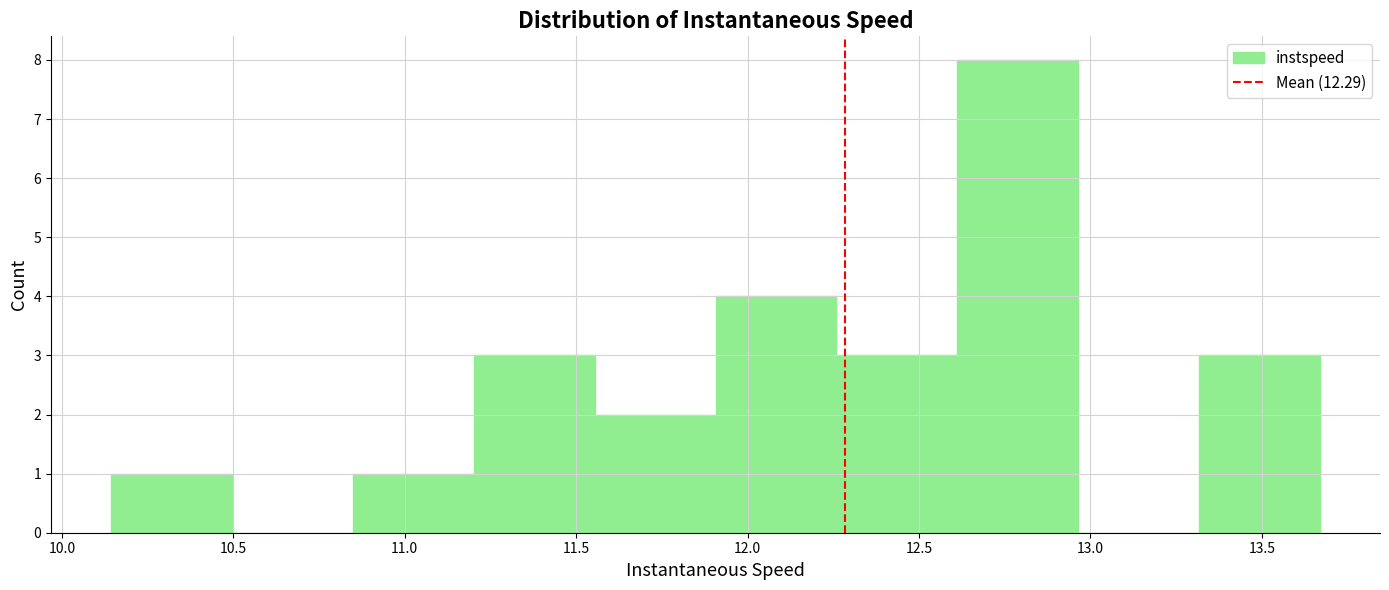

Over which range of the x-axis is the bar tallest?

12.60 to 12.95